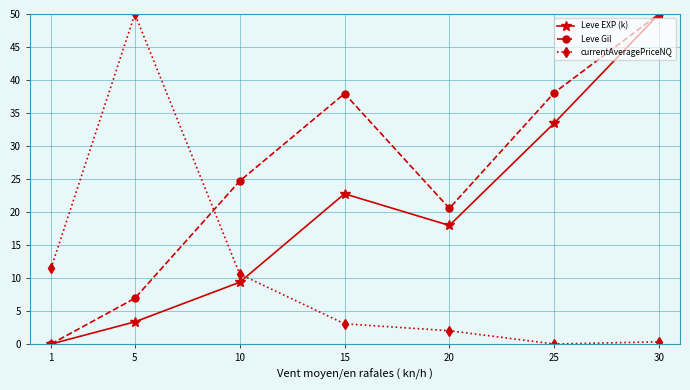

Is the value of Leve Gil at 10 greater than the value of currentAveragePriceNQ at 20?

Yes